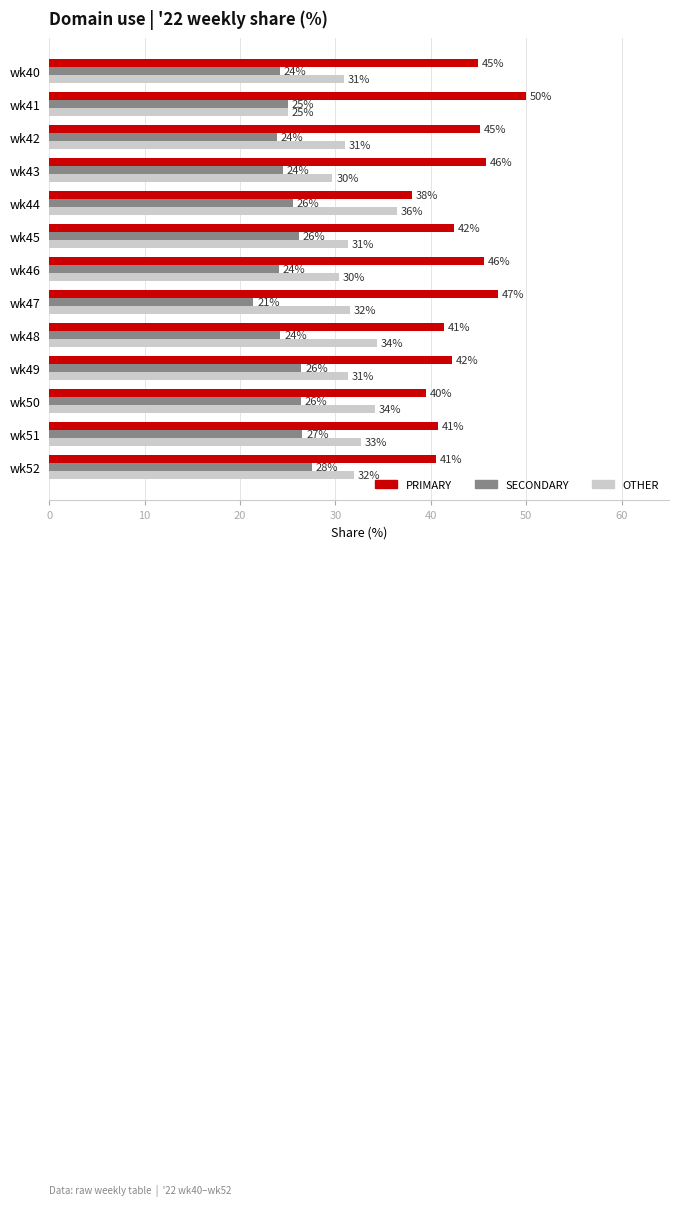

What is the minimum value shown in the chart?

21.4